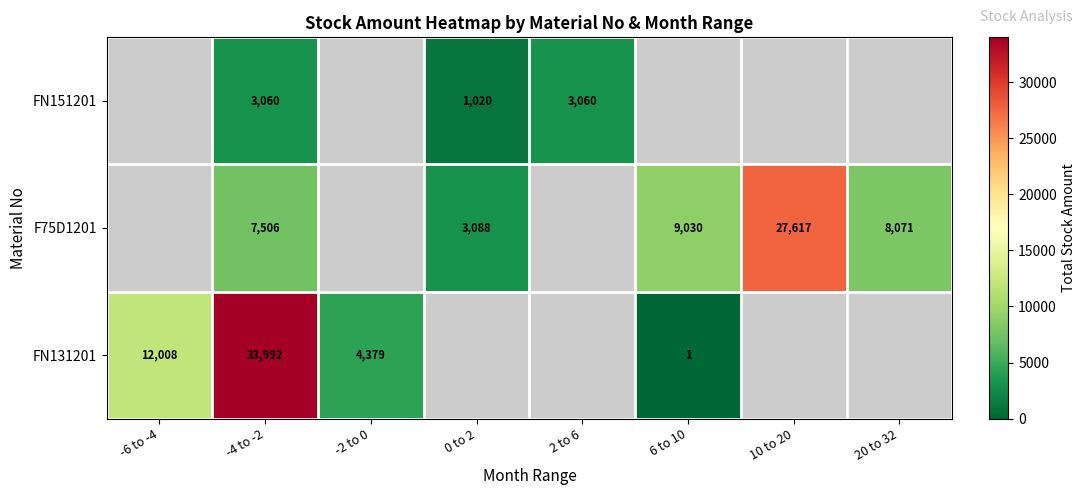

The F75D1201 series shows 13499 at -4 to -2. True or false?

False